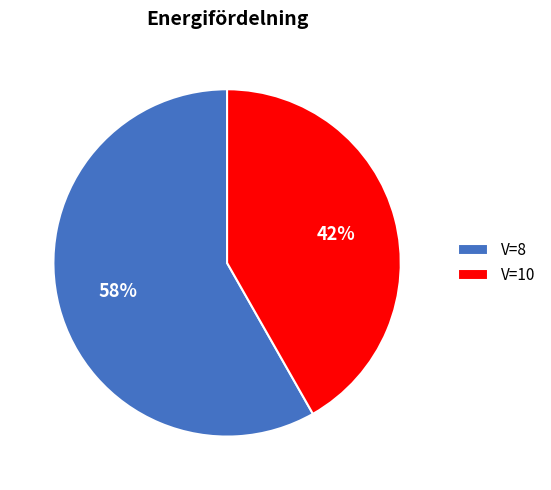

Which has a higher value, V=8 or V=10?

V=8